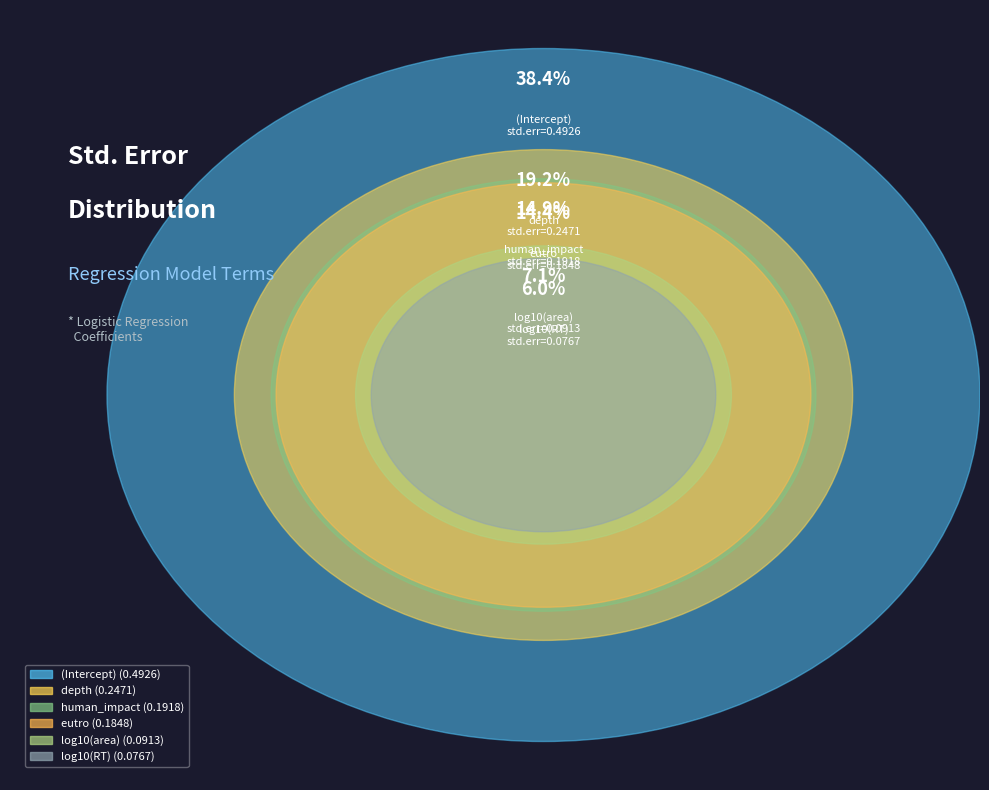

Do eutro and depth together represent more than half of the pie?

No